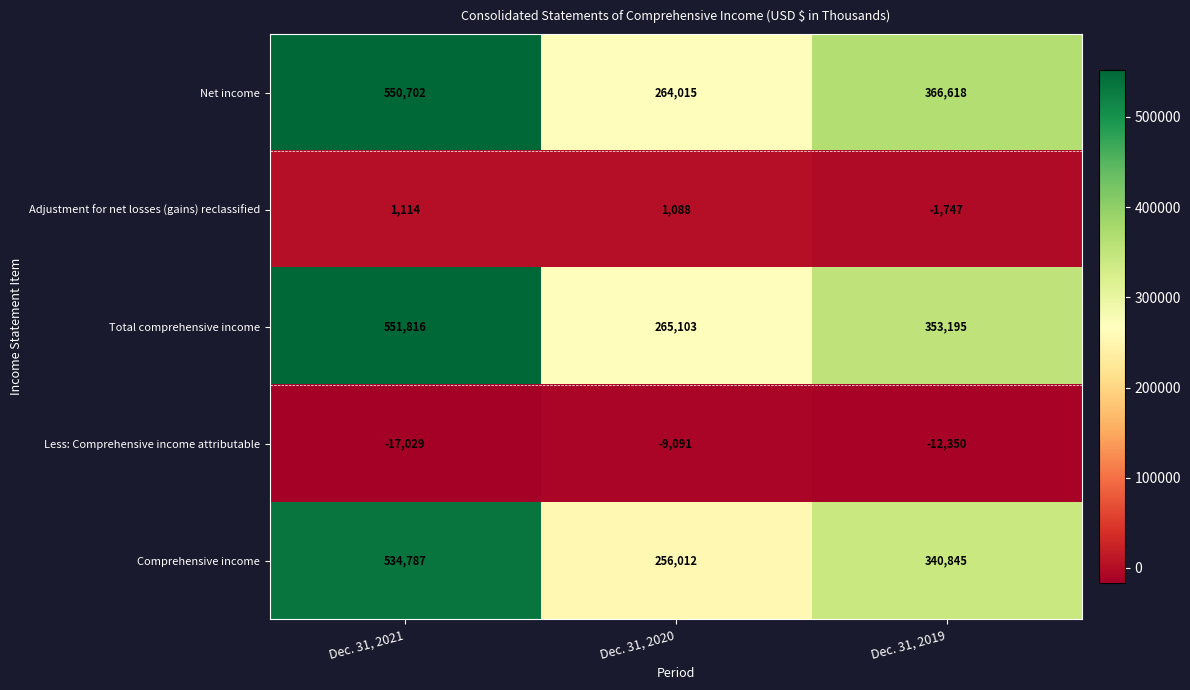

What is the difference between the highest and lowest values at Dec. 31, 2021?

568845